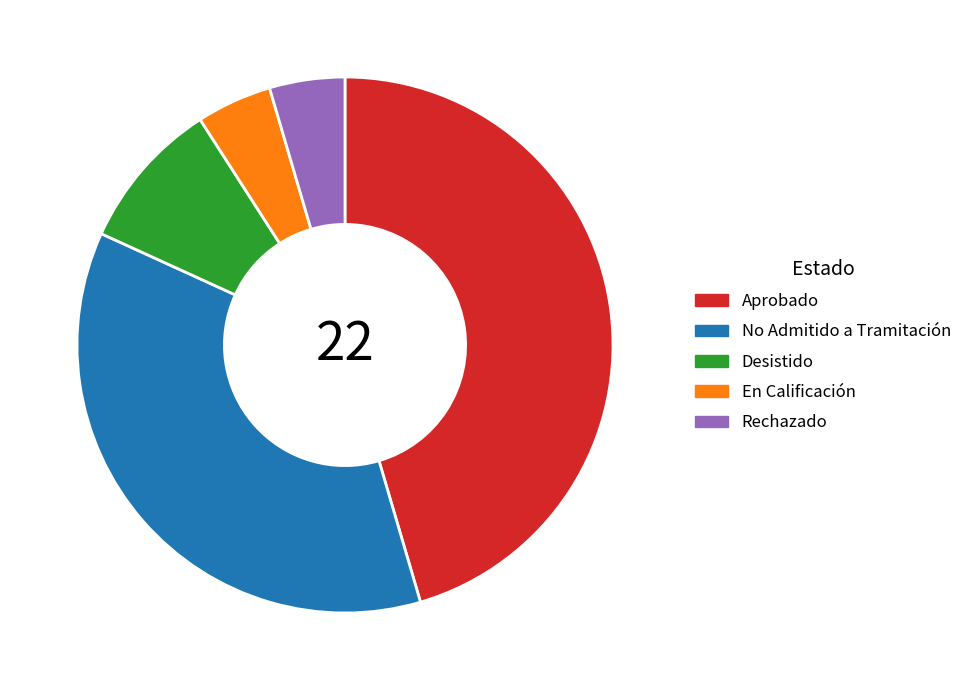

Does any single category account for the majority?

No